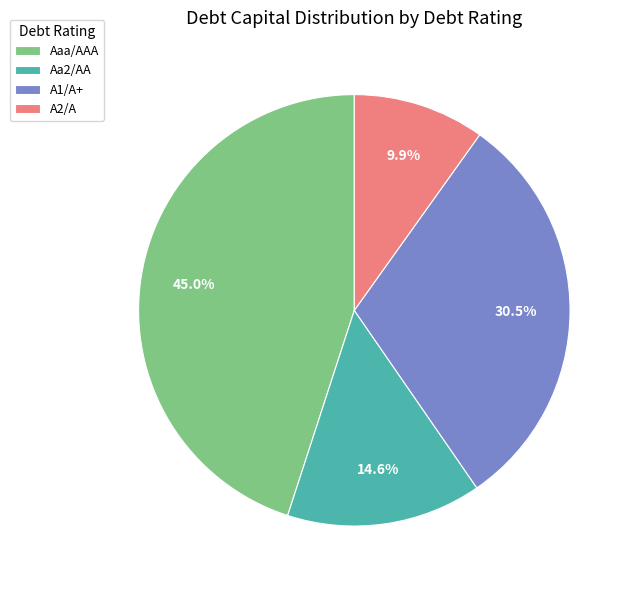

Between Aaa/AAA and A2/A, which is larger?

Aaa/AAA